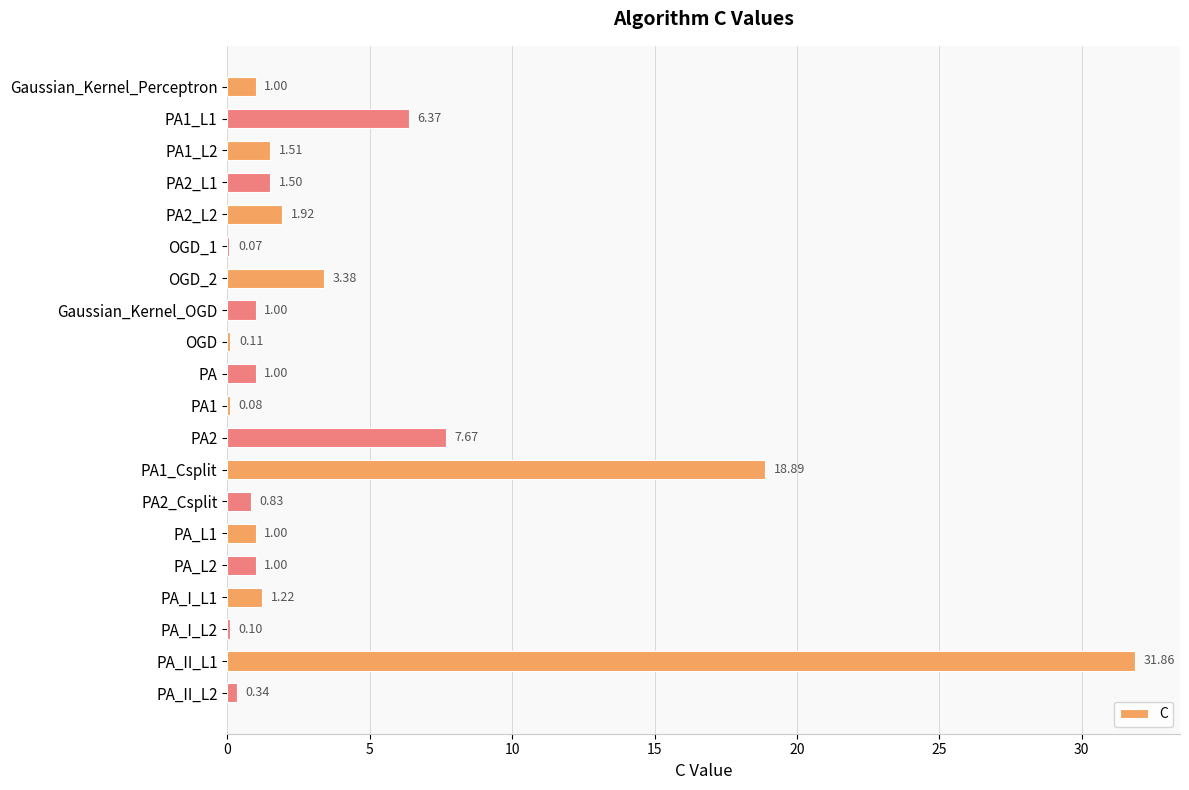

Which has a higher value, PA or PA_II_L1?

PA_II_L1